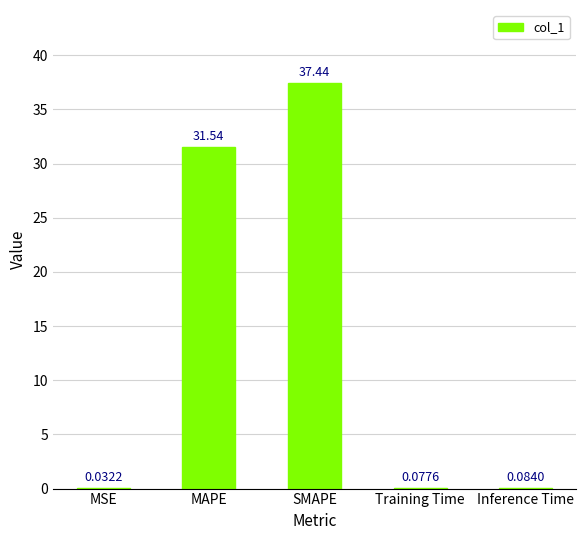

What is the change in value from MSE to SMAPE?

+37.4